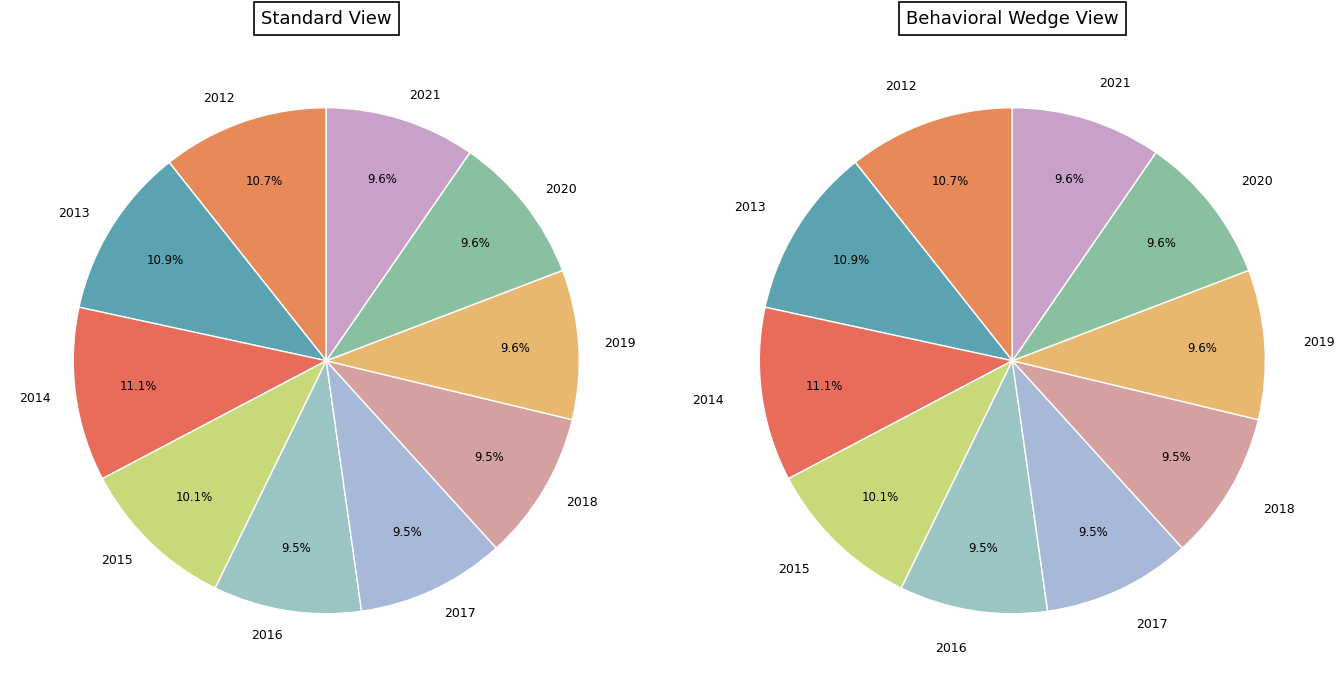

Is there any slice that represents more than half of the pie?

No